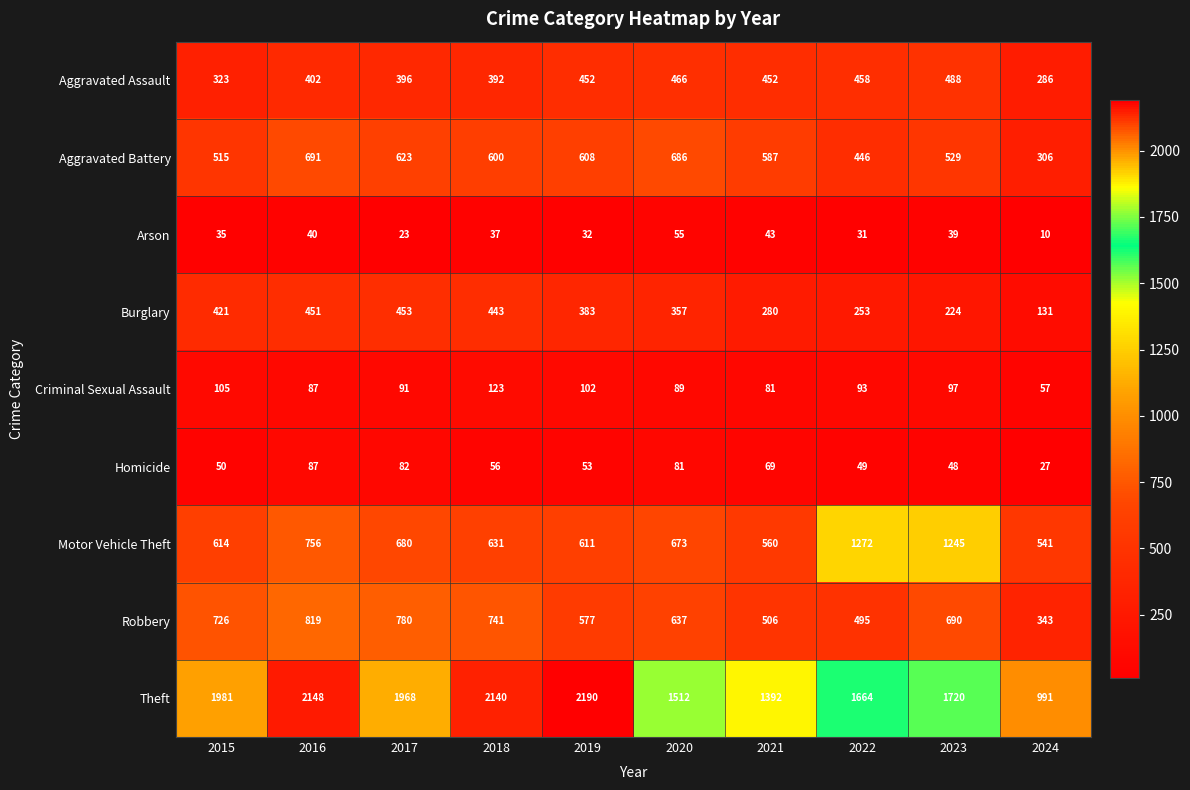

At which label does Robbery first exceed 690?

2015